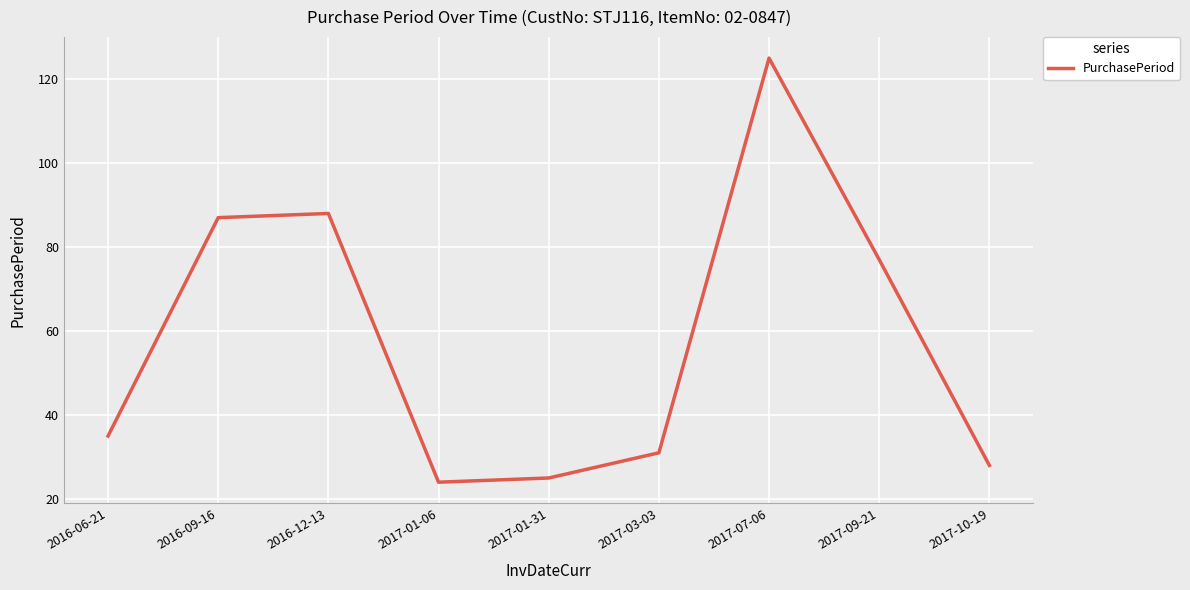

Reading right to left, extract all data points from this chart.

2017-10-19=28	2017-09-21=77	2017-07-06=125	2017-03-03=31	2017-01-31=25	2017-01-06=24	2016-12-13=88	2016-09-16=87	2016-06-21=35